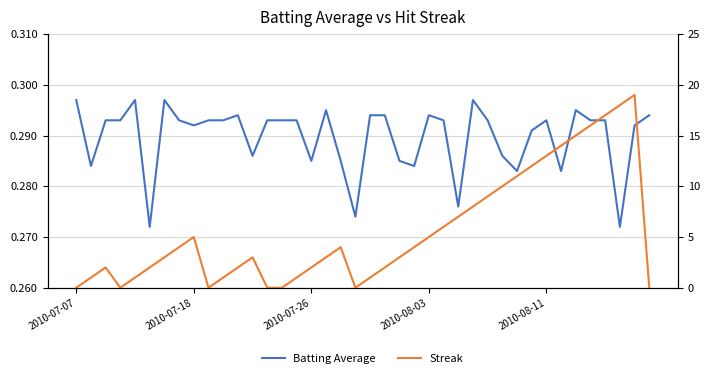

What is the sum of the Streak values at 2010-07-18 and 35?

17.0